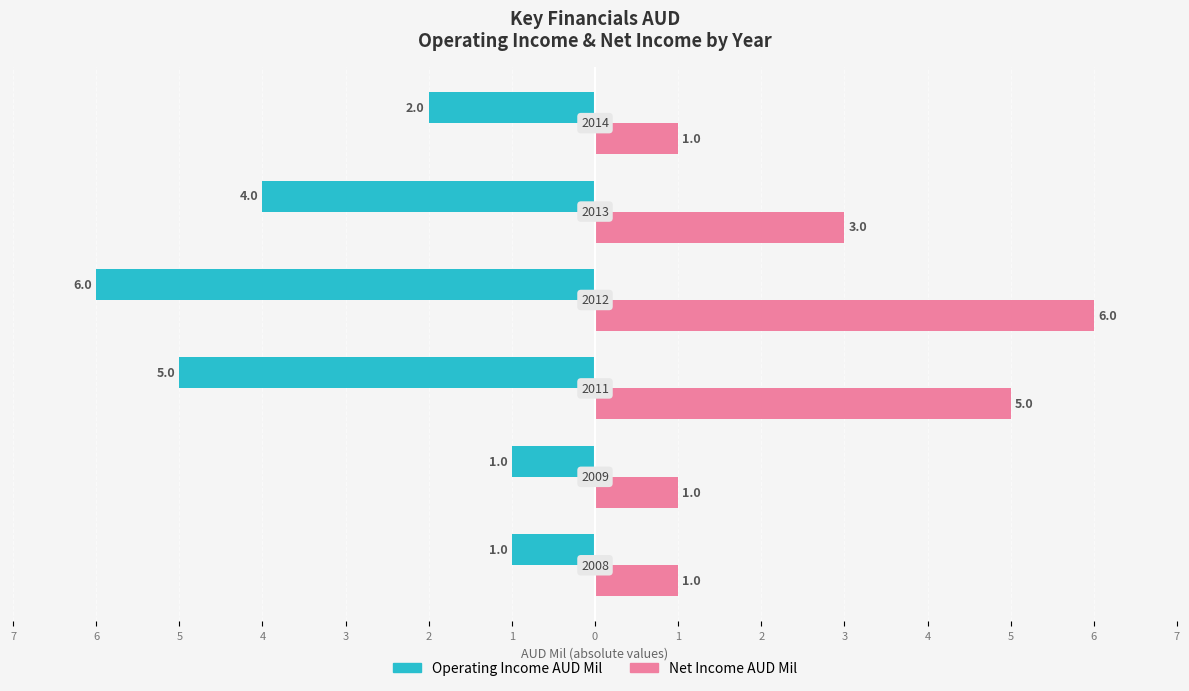

What are all the series names shown in the legend?

Operating Income AUD Mil, Net Income AUD Mil